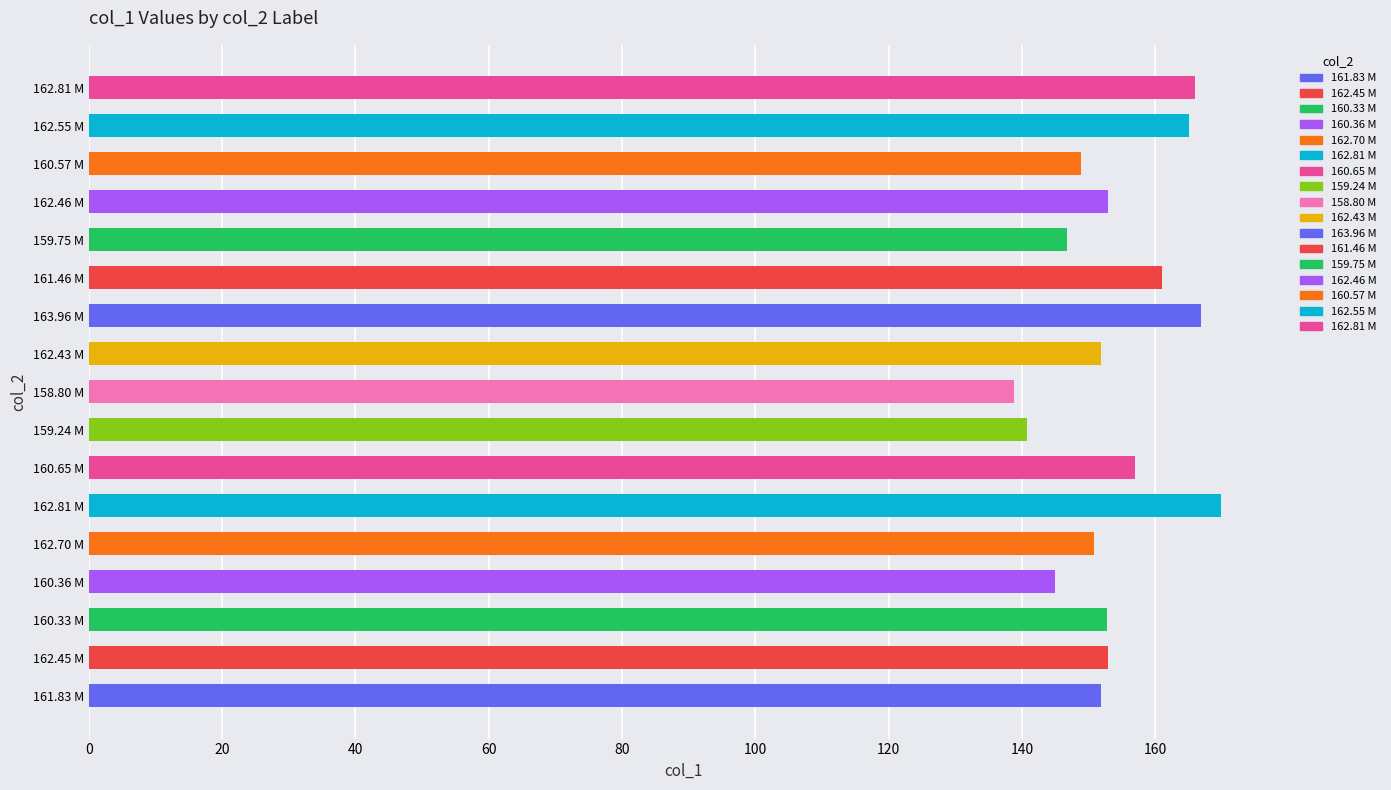

Are the bars grouped side by side (vs. stacked)?

No